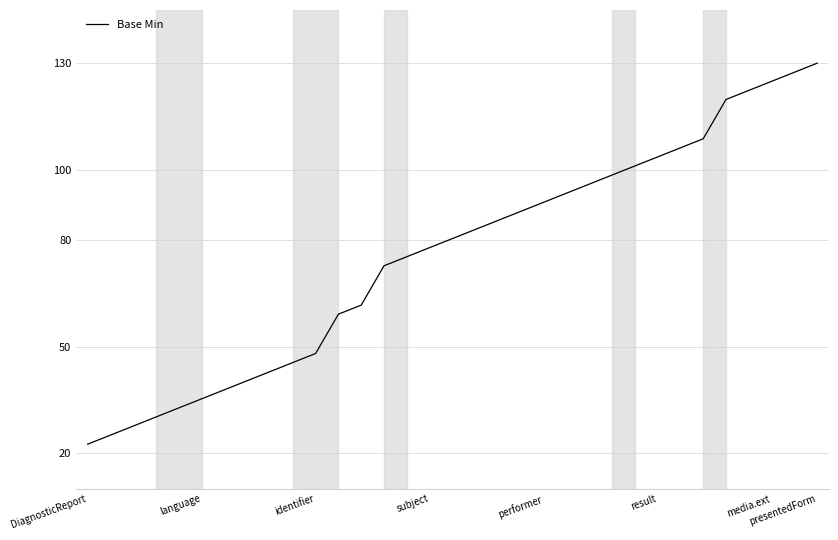

What is the difference between the maximum and minimum values?

107.4